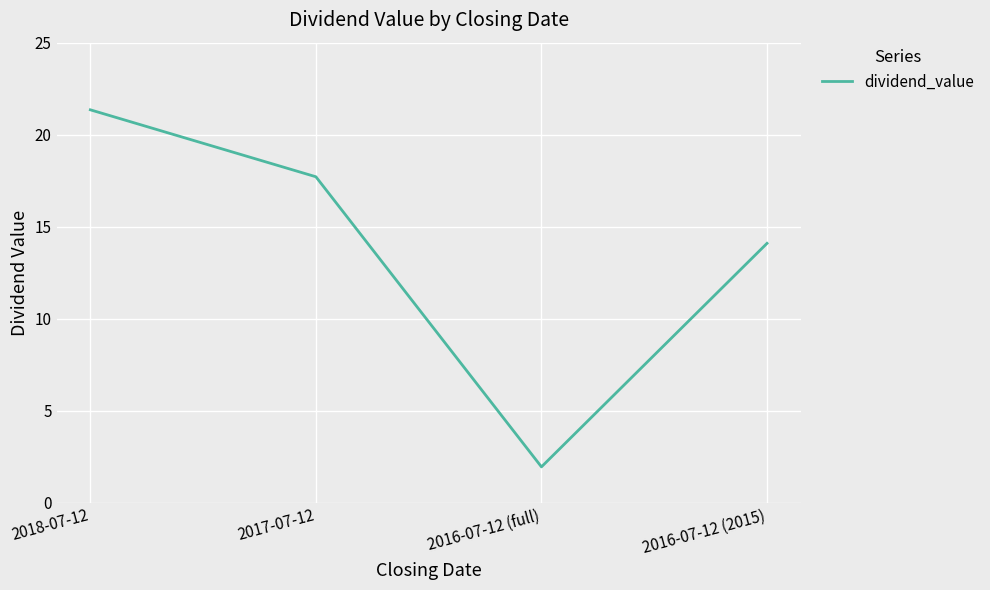

What is the approximate value at 2018-07-12?

21.4